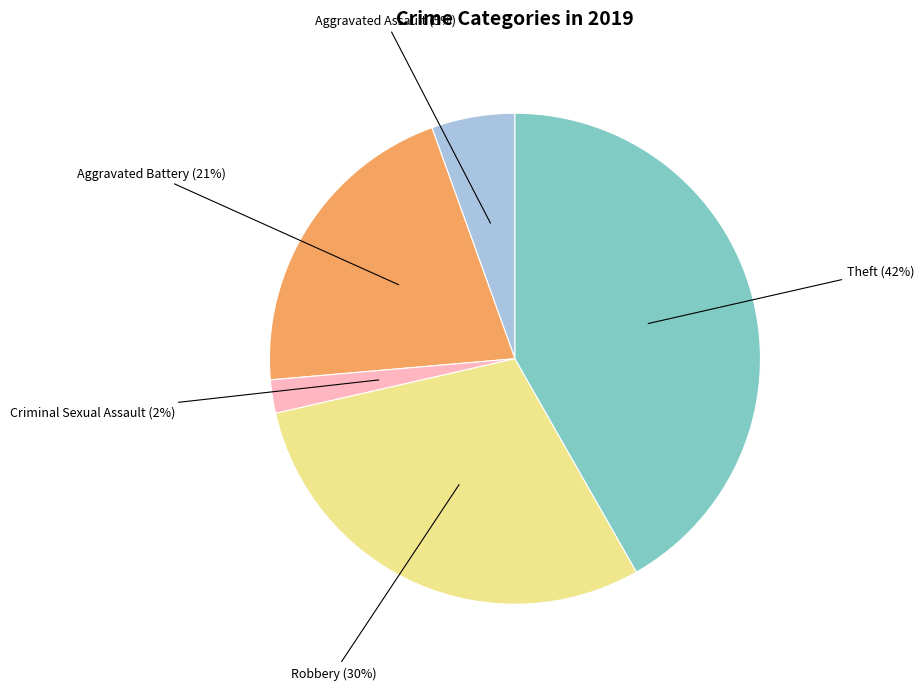

Do Aggravated Battery and Theft together represent more than half of the pie?

Yes